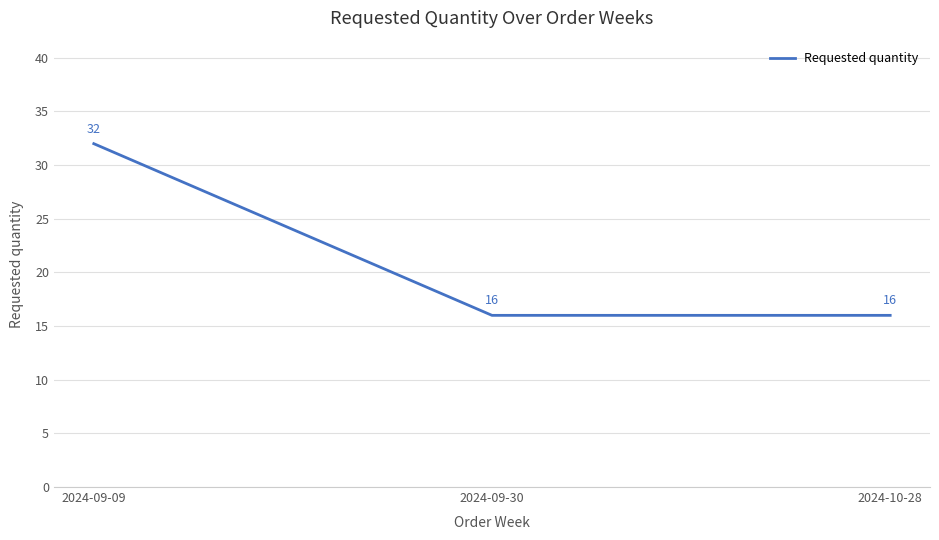

Is this an area chart (filled region under the line)?

No